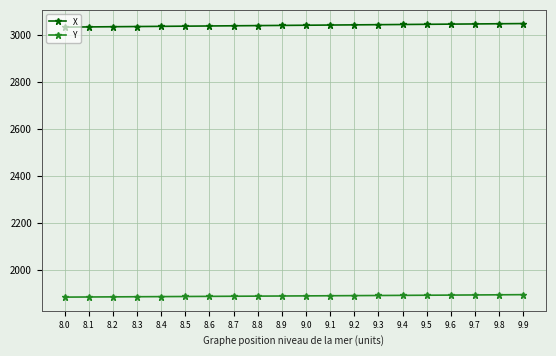

Rank the series by their maximum value, from lowest to highest.

Y, X